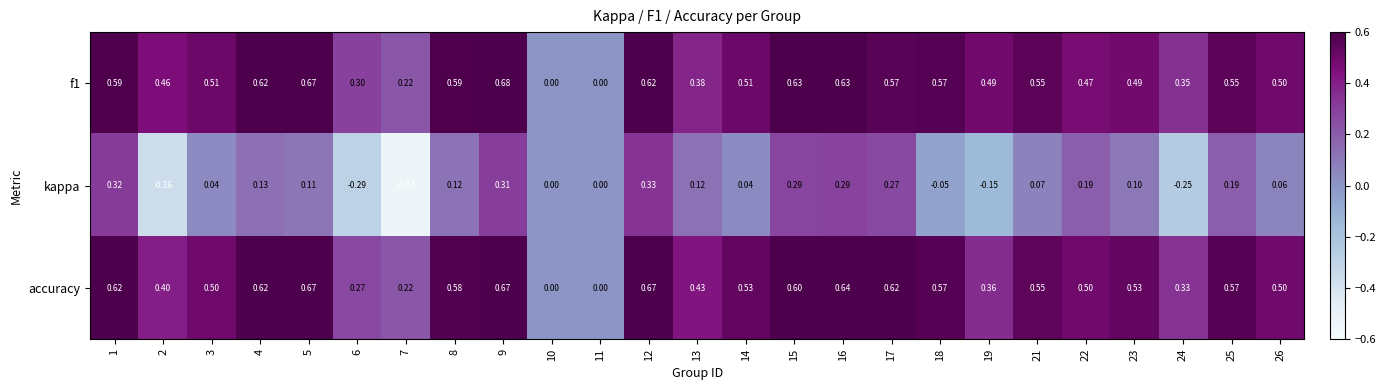

Is the value of accuracy at 8 greater than the value of f1 at 24?

Yes